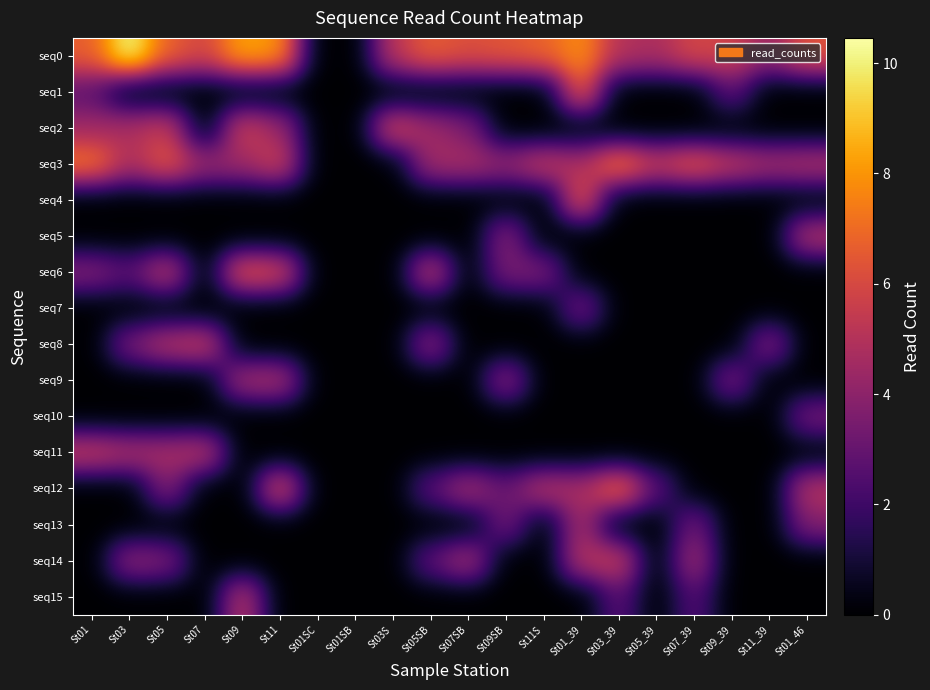

At St07_39, list the series in order from smallest to largest.

seq1, seq2, seq4, seq5, seq6, seq7, seq8, seq9, seq10, seq11, seq12, seq15, seq13, seq14, seq0, seq3